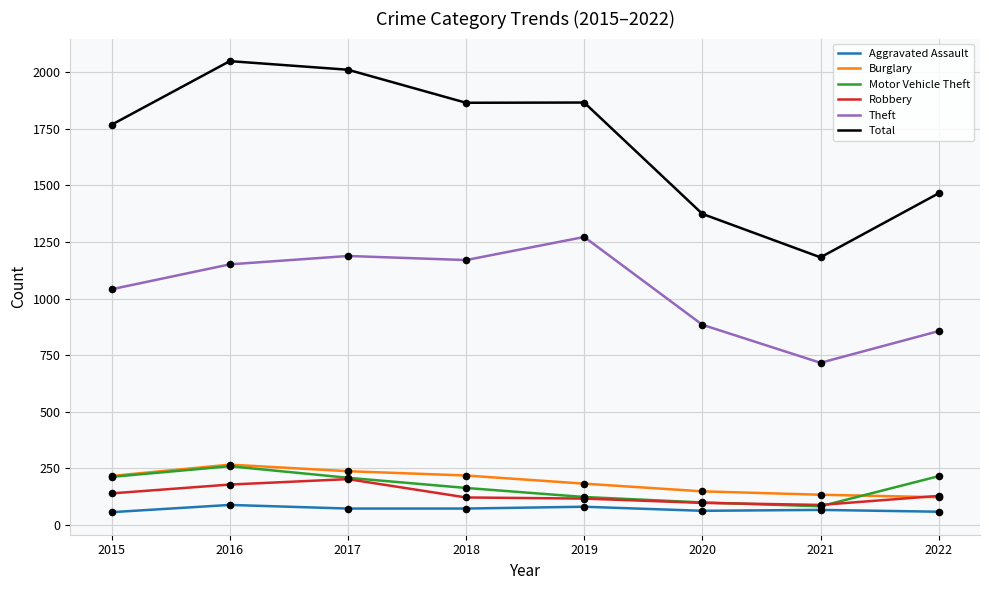

Which series has the widest spread of values?

Total